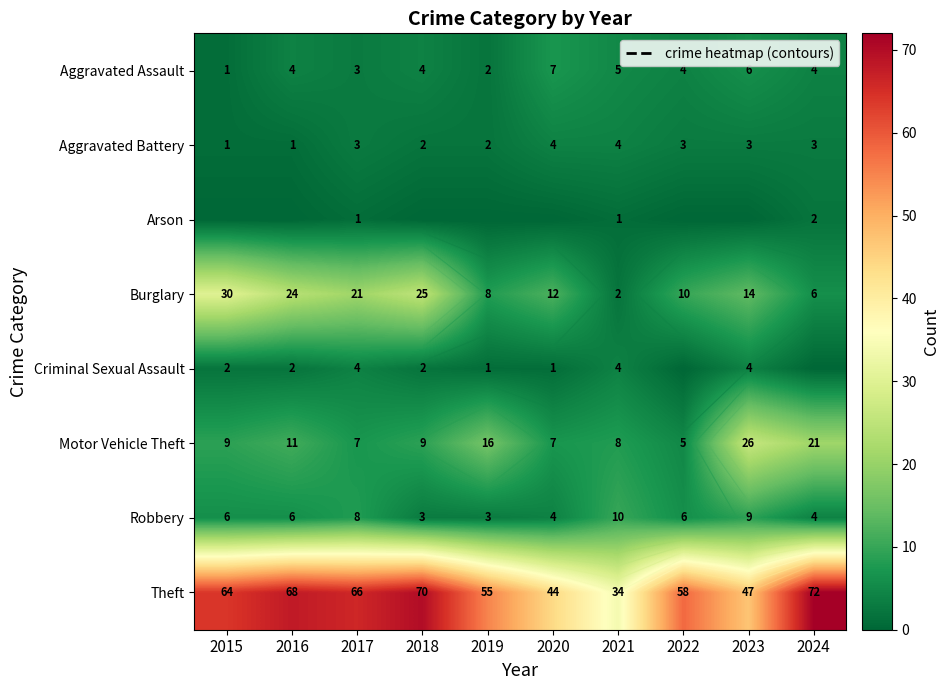

Which series has the largest range (max minus min)?

Theft